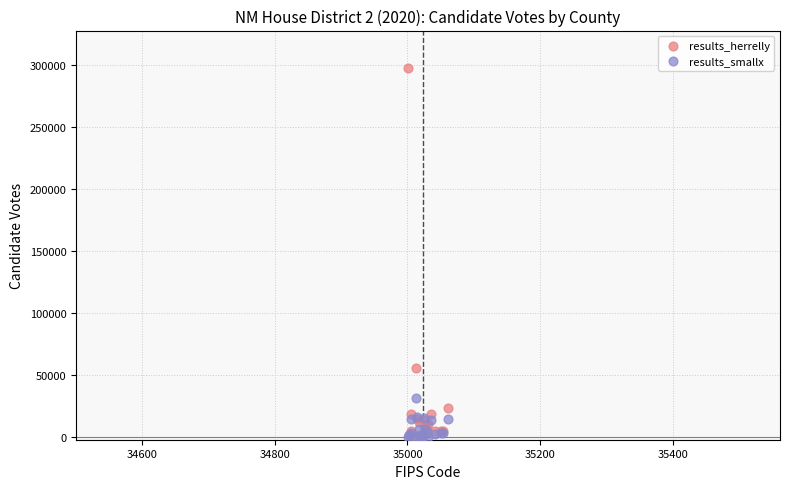

What are all the series names shown in the legend?

results_herrelly, results_smallx